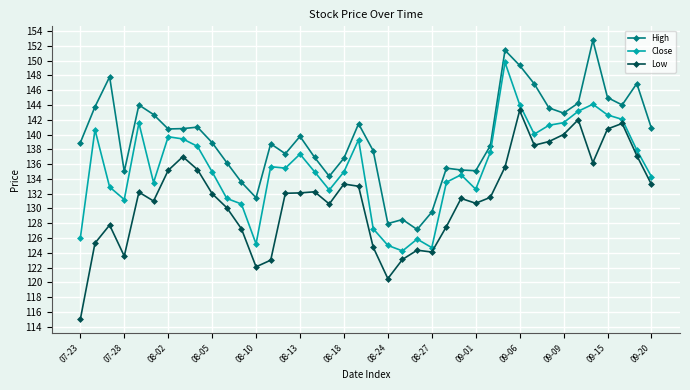

Which series has the largest total across all categories?

High